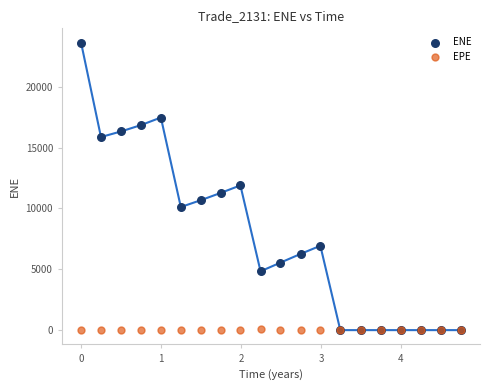

Which series has the largest Y range (max minus min)?

ENE